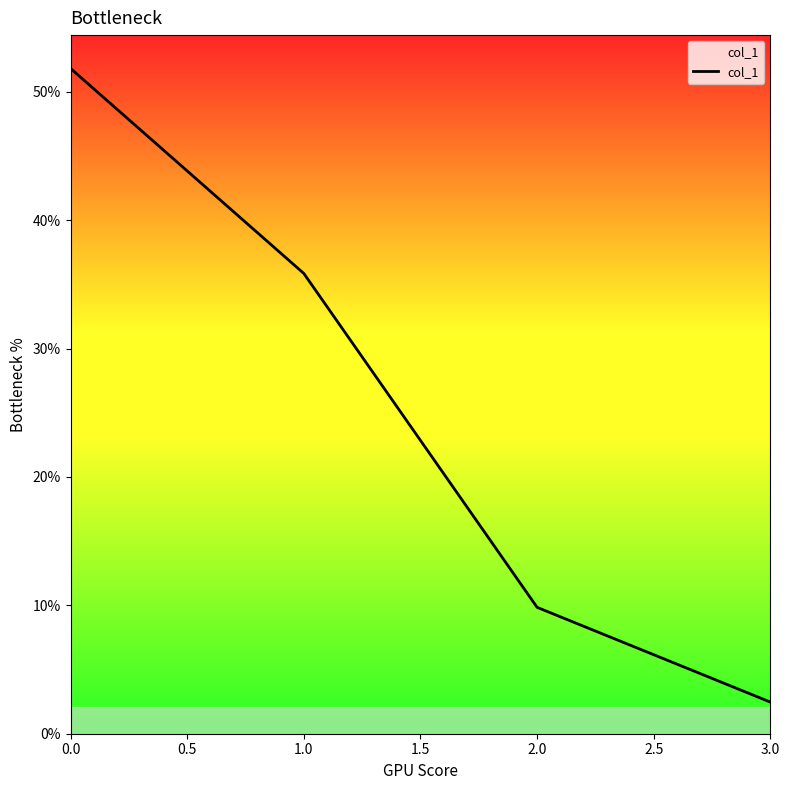

What is the sum of all values?

1.0